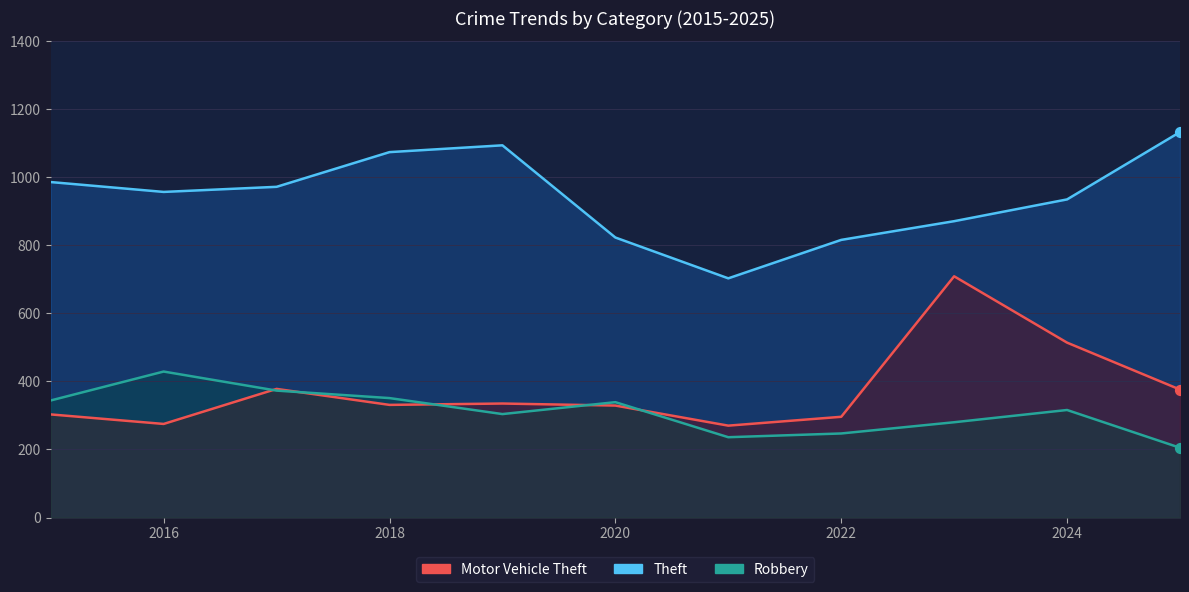

At how many categories does at least one series exceed 491?

11